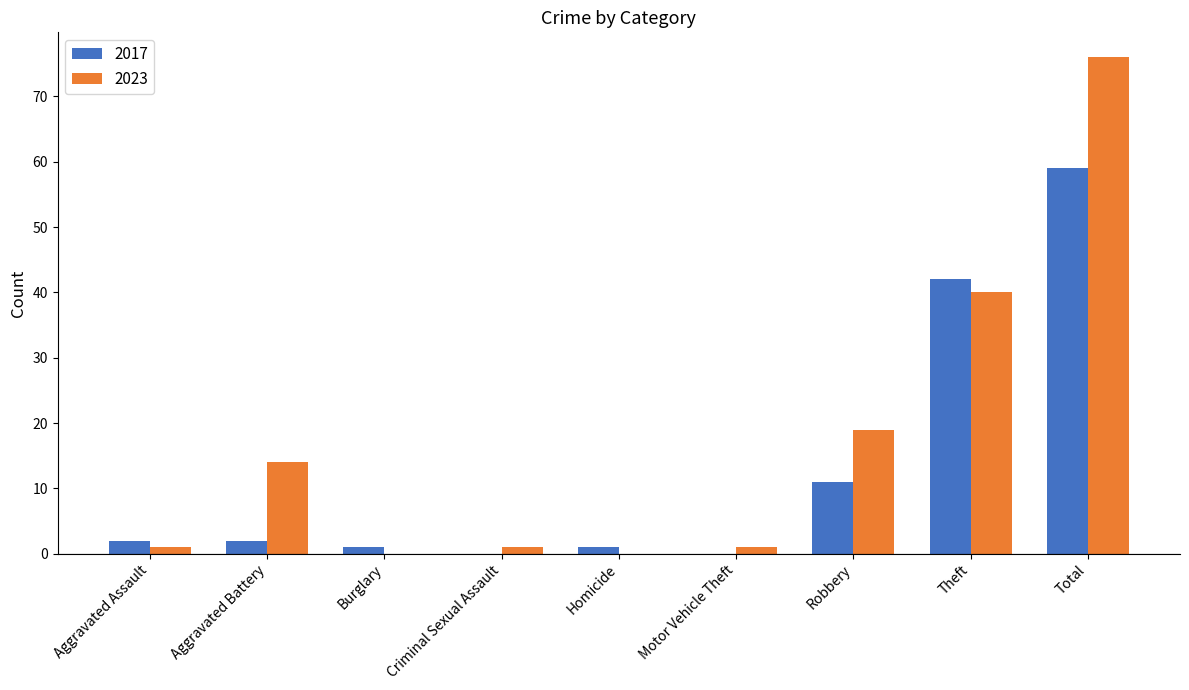

Reading left to right, extract all data points from this chart.

2017: 2	2	1	0	1	0	11	42	59
2023: 1	14	0	1	0	1	19	40	76